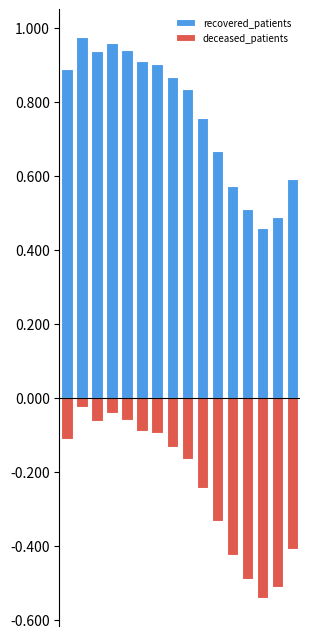

What is the value of the recovered_patients bar at the 10th from the left?

0.8